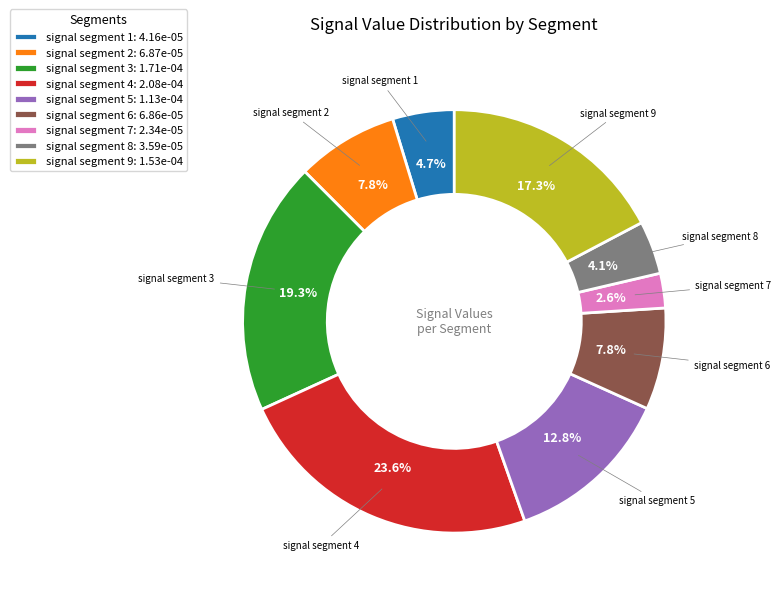

What is the total percentage of signal segment 7 and signal segment 2?

10.4%